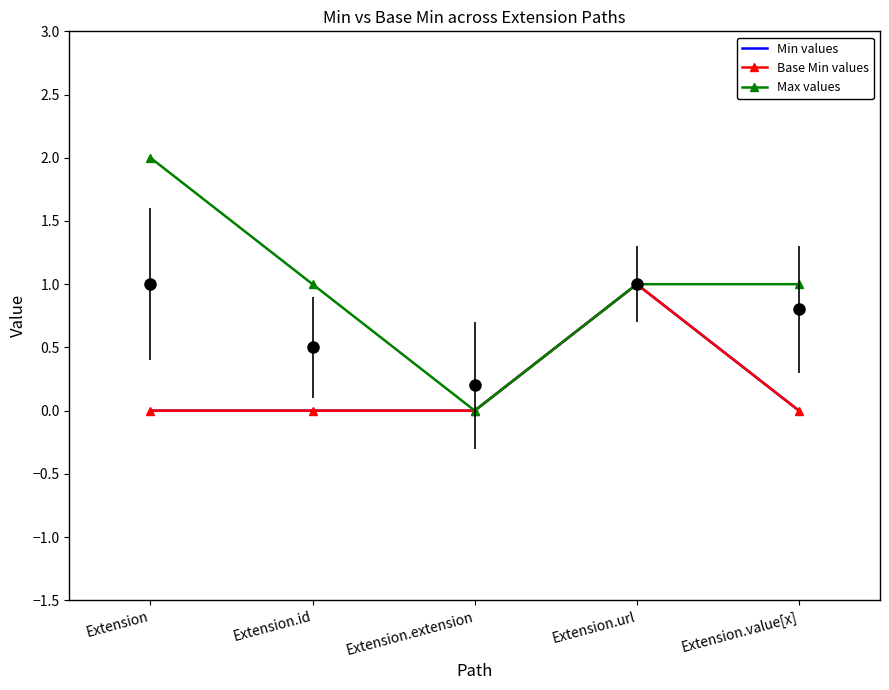

How many values in the Max values series exceed 1?

1